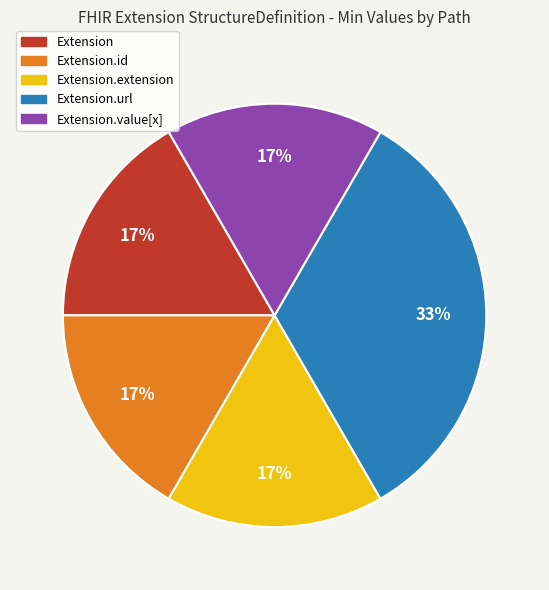

Is there a majority slice in this chart?

No